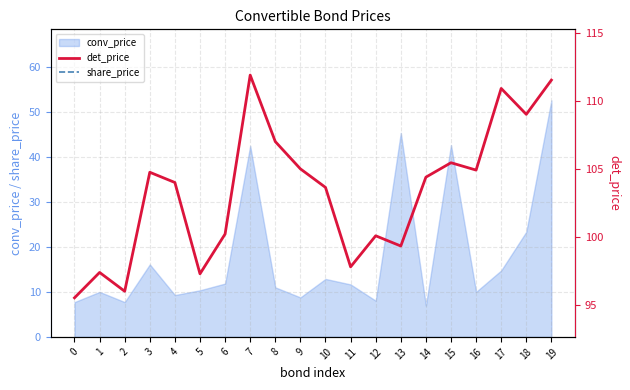

What is the sum of the det_price values at 3 and 11?

202.6